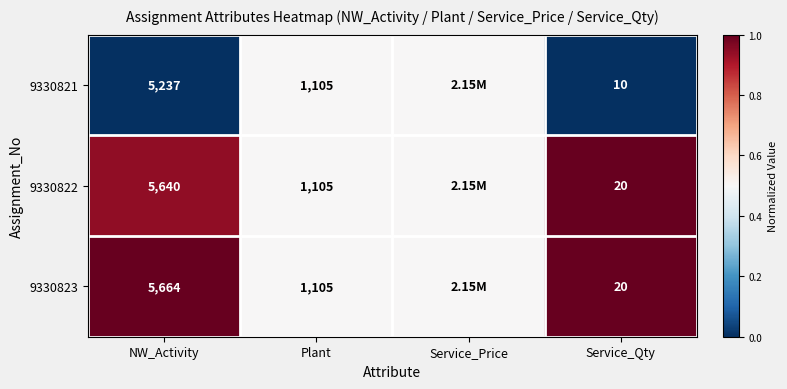

Between NW_Activity and Plant, which series saw the biggest shift?

9330823